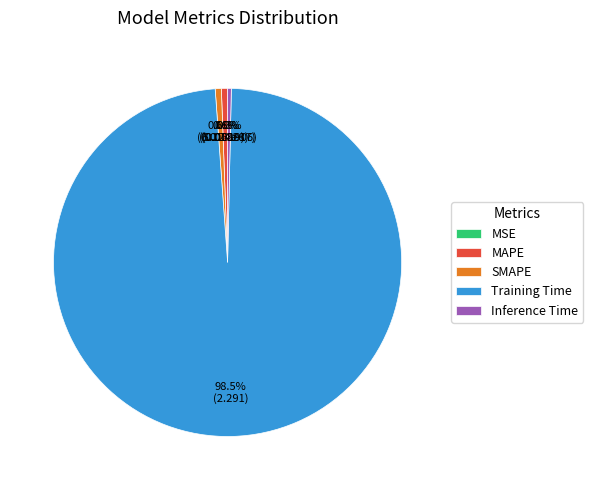

What percentage do SMAPE and Training Time together represent?

99.1%